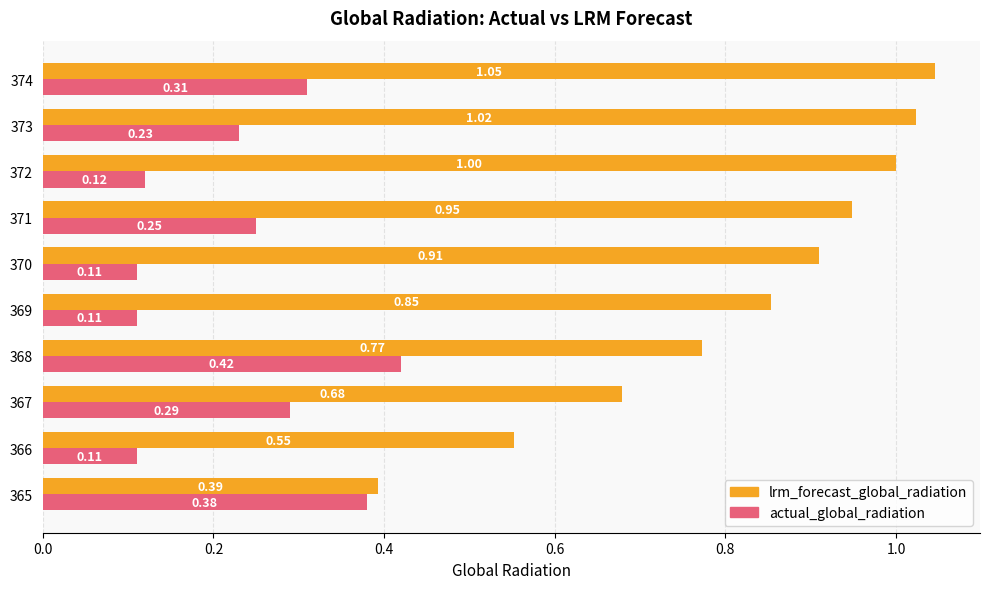

Which series has the largest total across all categories?

lrm_forecast_global_radiation